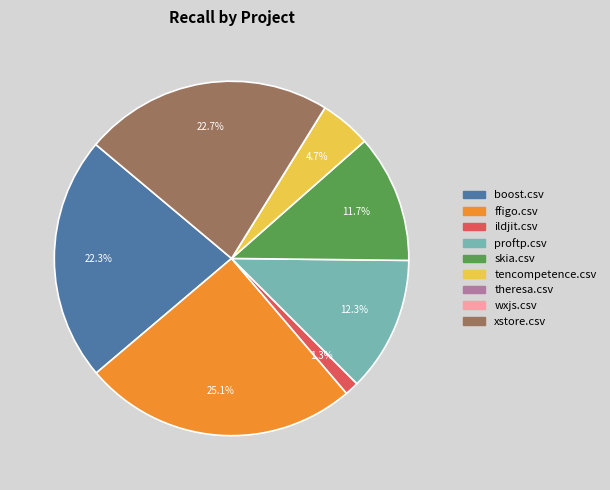

Does any single category account for the majority?

No